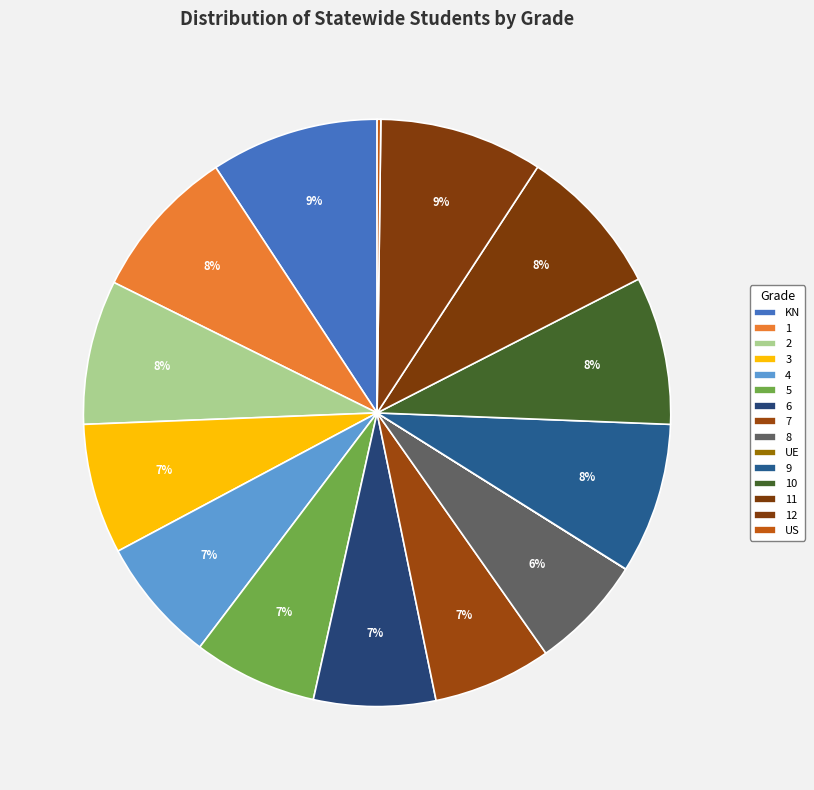

How many segments does this pie chart have?

15